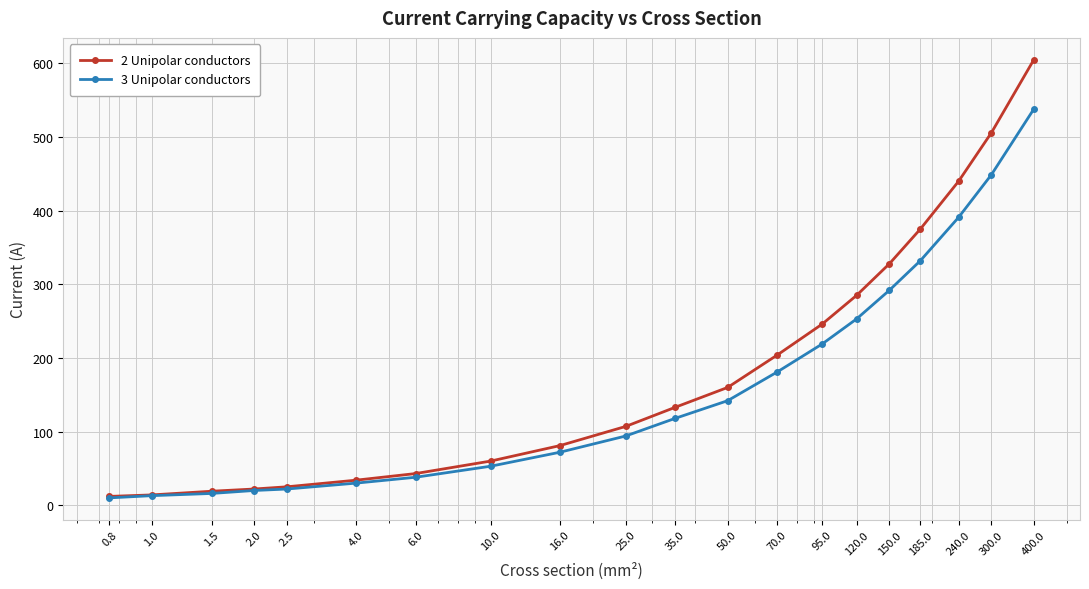

Rank the series by their maximum value, from highest to lowest.

2 Unipolar conductors, 3 Unipolar conductors